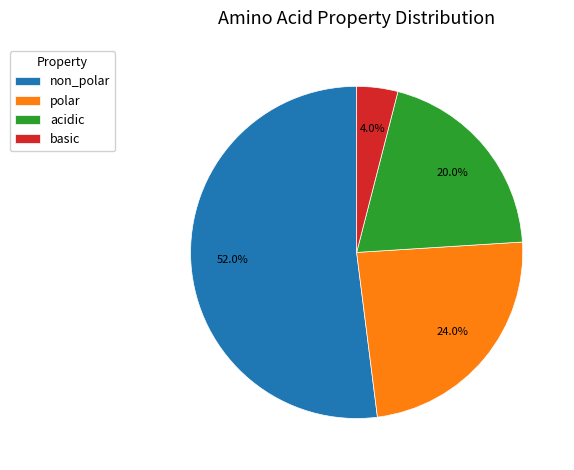

Does non_polar represent more than half of the total?

Yes